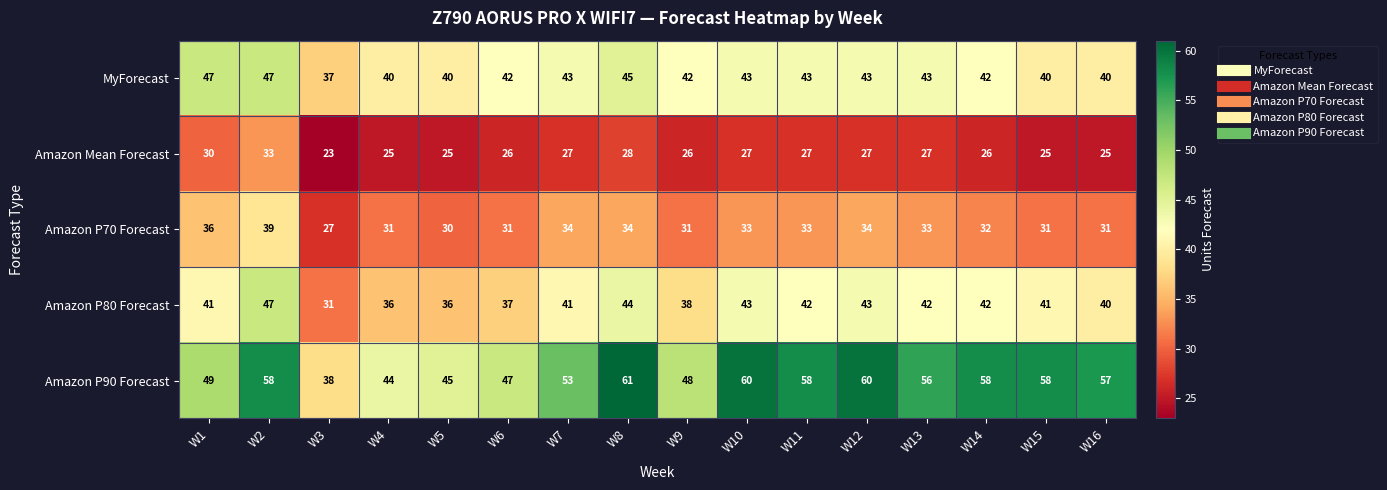

What is the smallest value displayed?

23